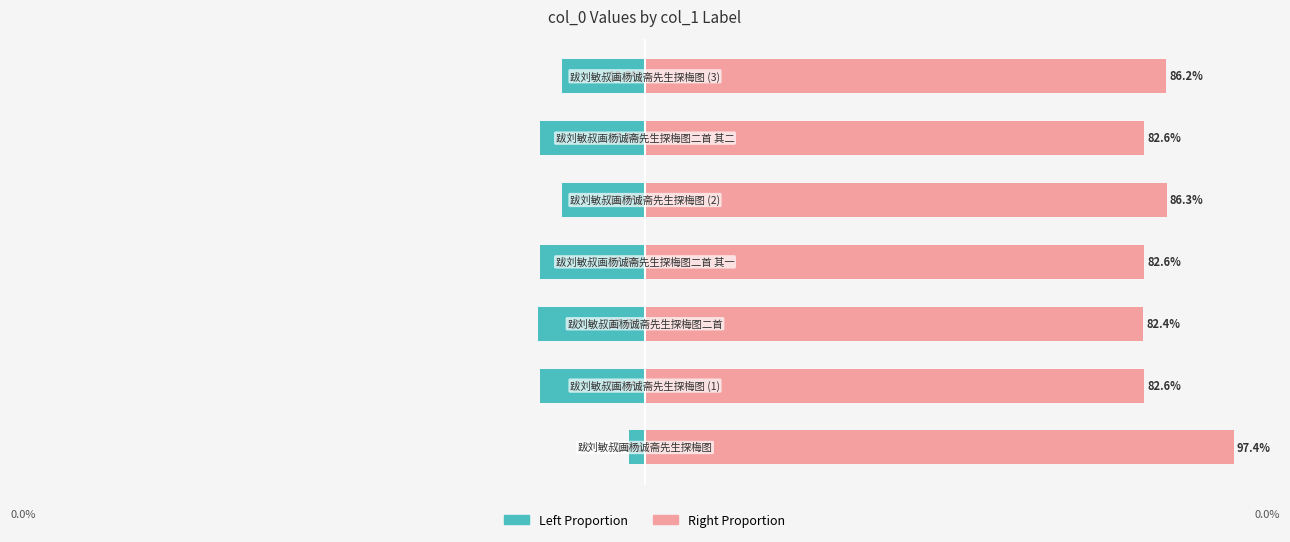

Between 1 and 5, which is larger?

5